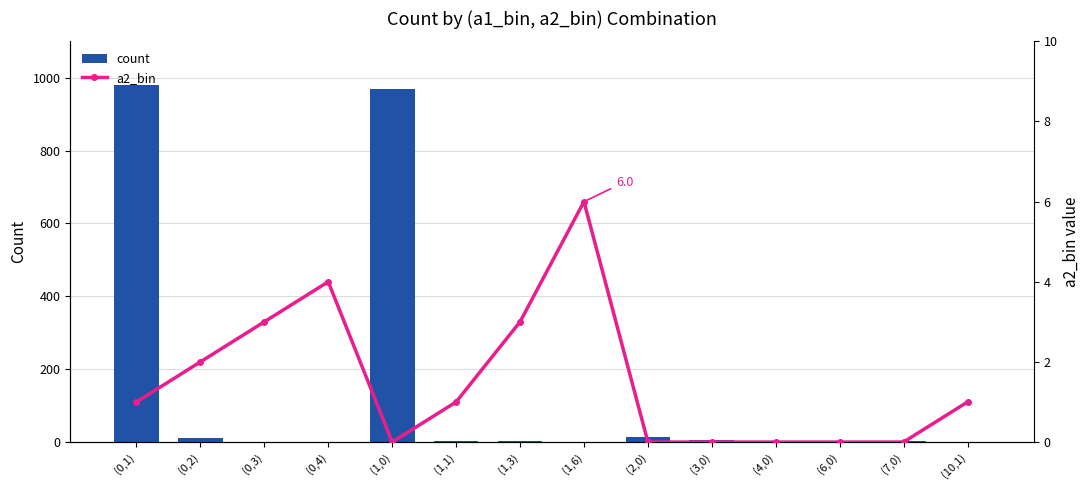

What is the label of the 8th bar from the right?

(1,3)